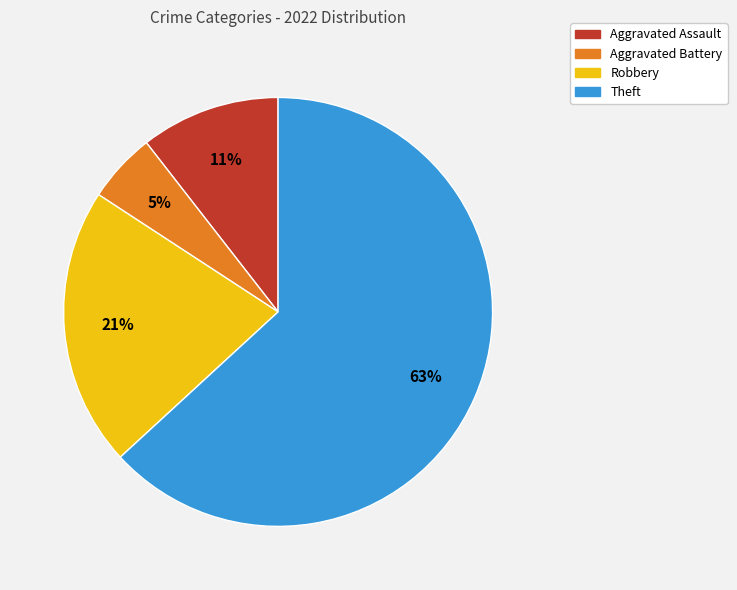

Is it true that Aggravated Assault is 11% of the pie?

True